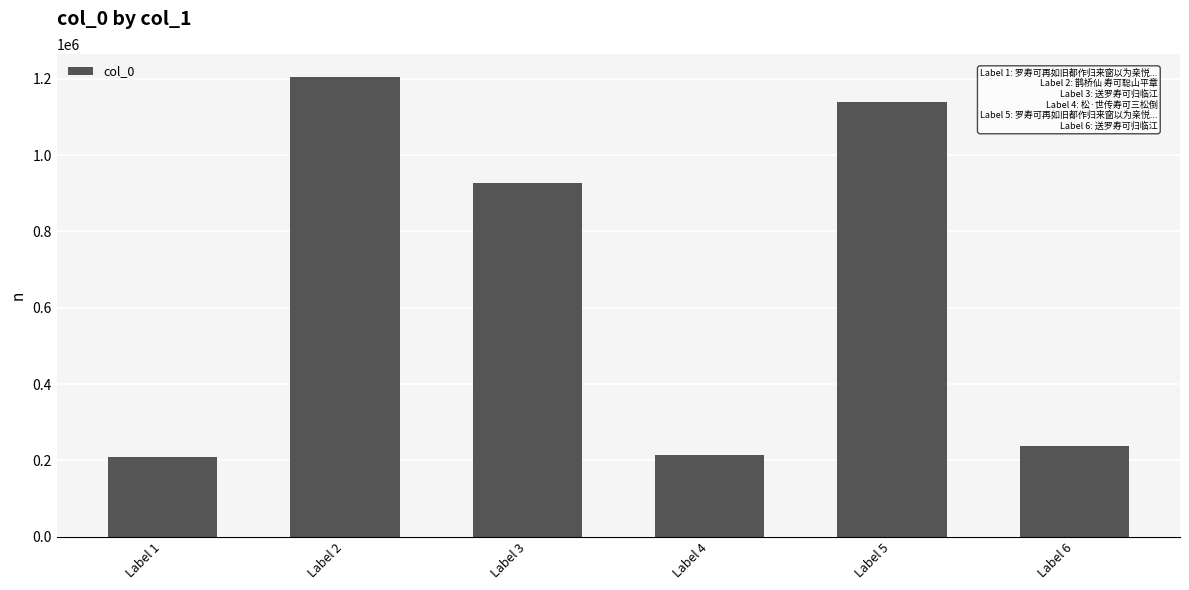

How many data points are less than 926309?

3